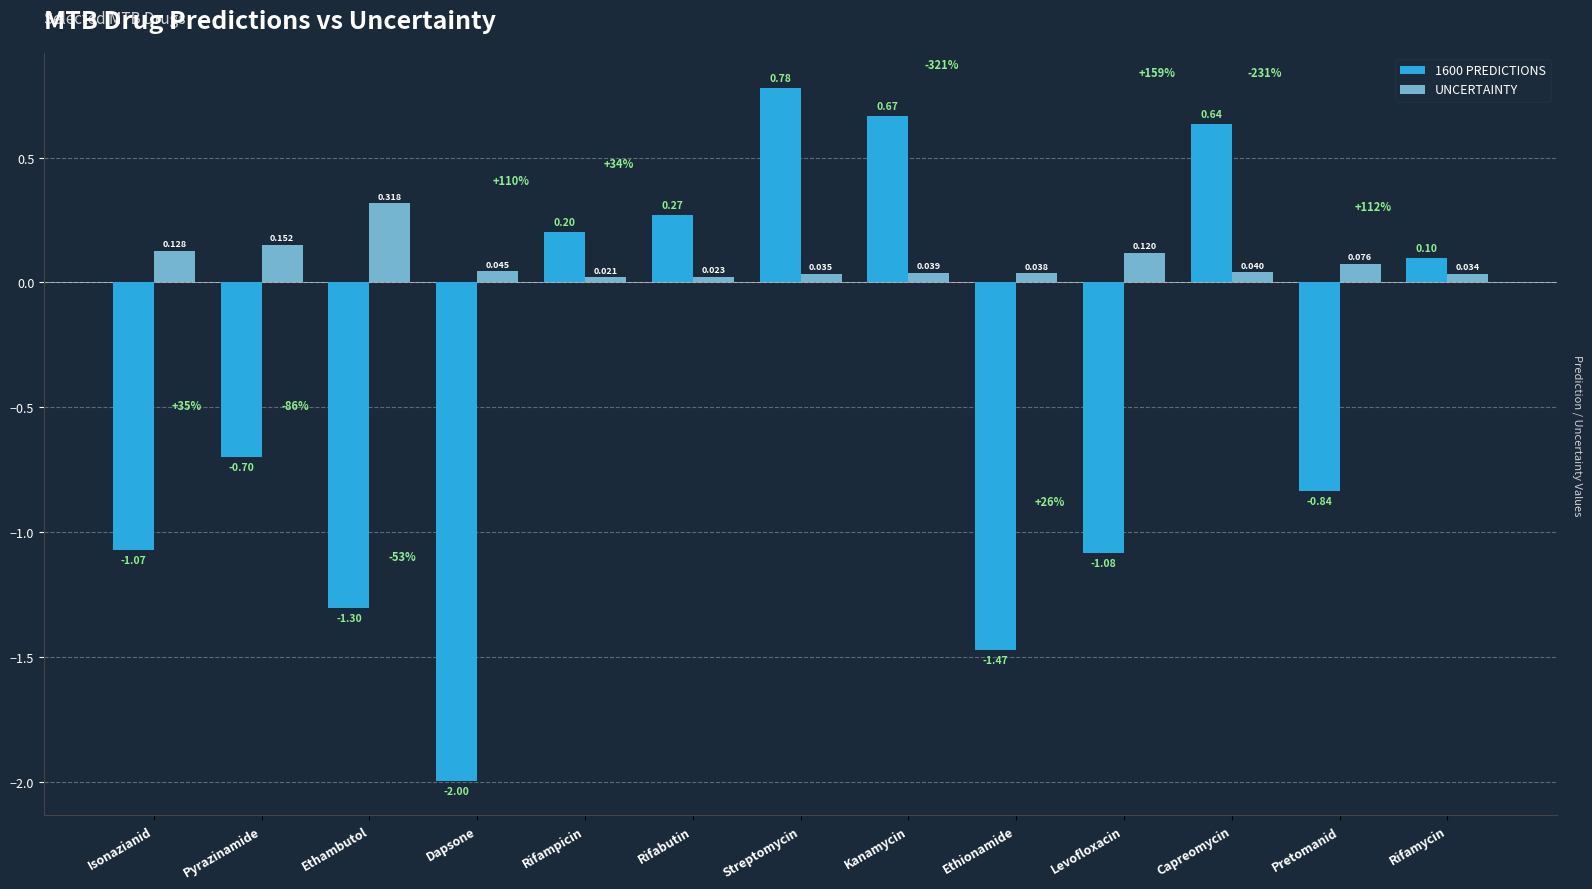

Between Streptomycin and Rifamycin, which series saw the biggest shift?

1600 PREDICTIONS